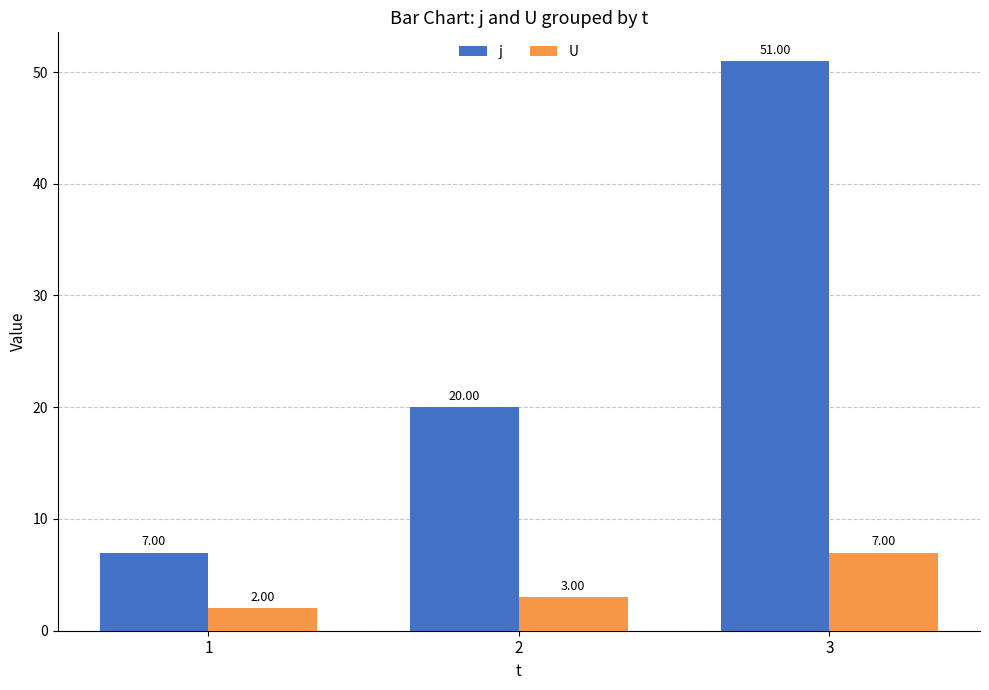

Count the number of data series in this chart.

2